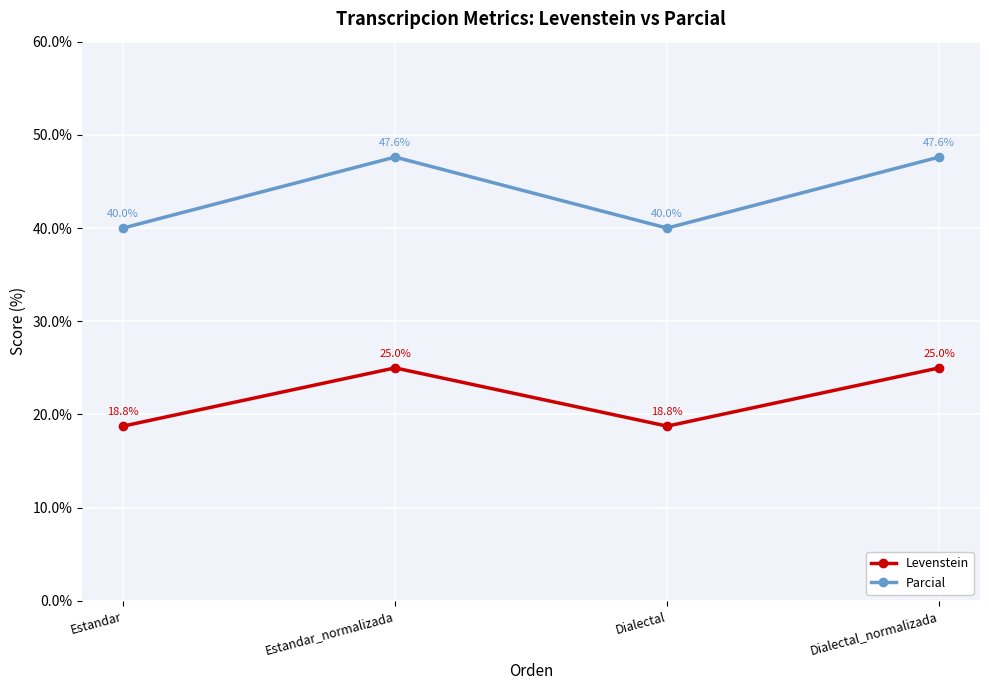

How many data points in Levenstein are less than 25?

2